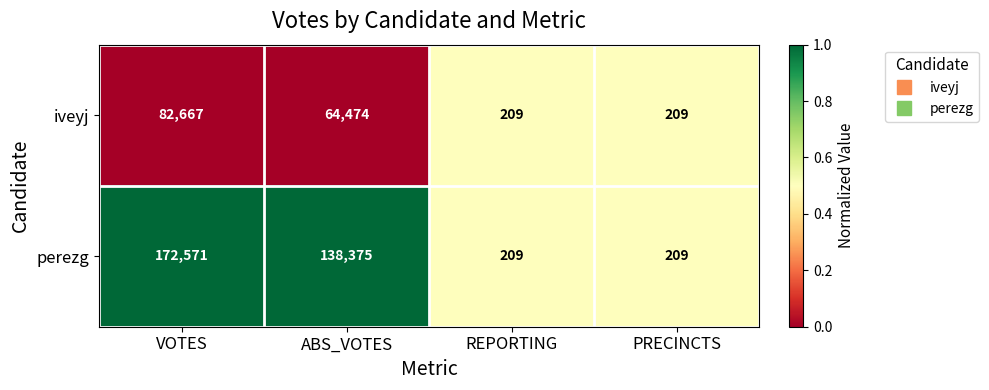

What is the total value across all series at VOTES?

255238